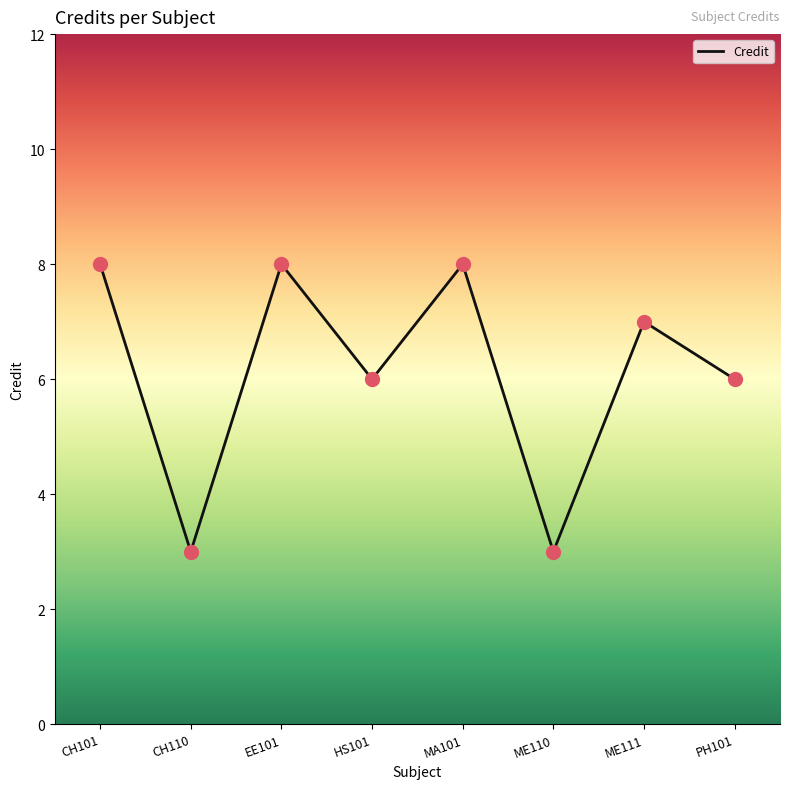

What is the ratio of the value at ME110 to the value at PH101?

0.5